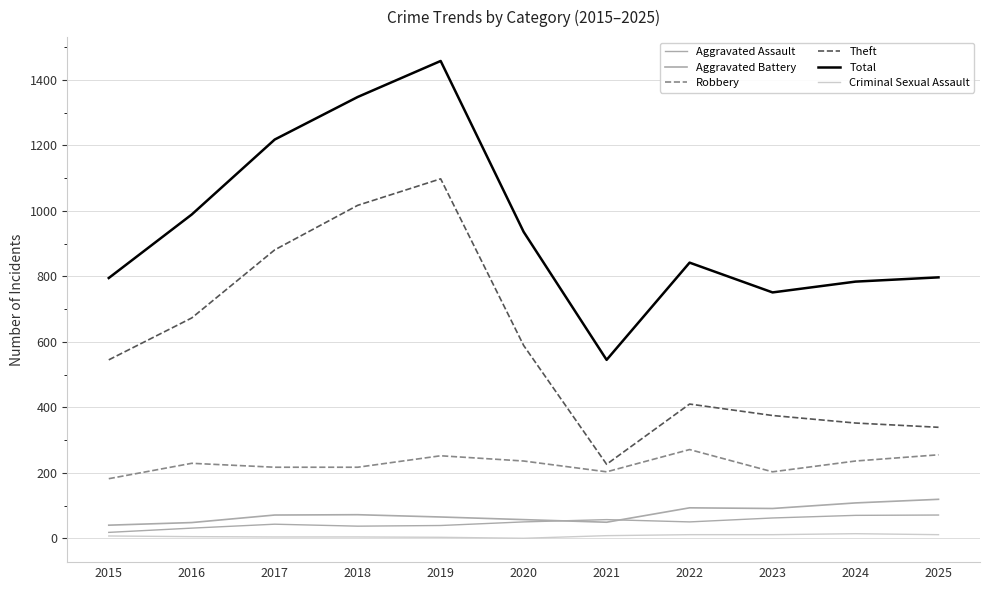

How many lines are shown in the chart?

6